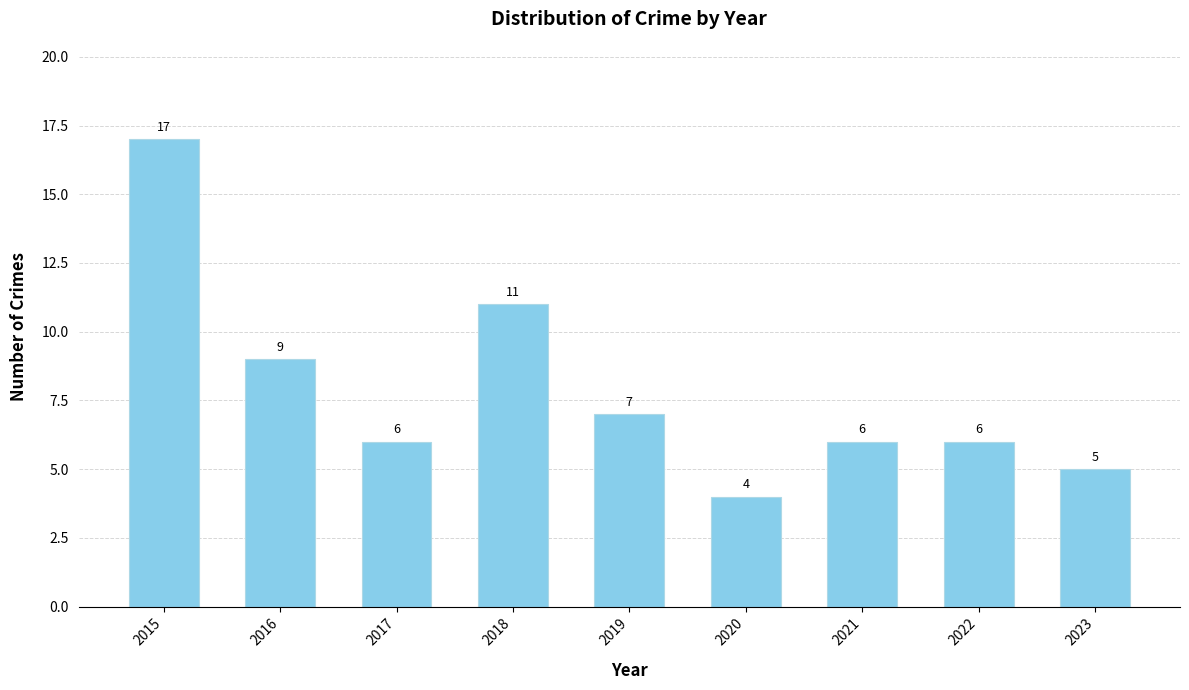

What is the greatest value displayed?

17